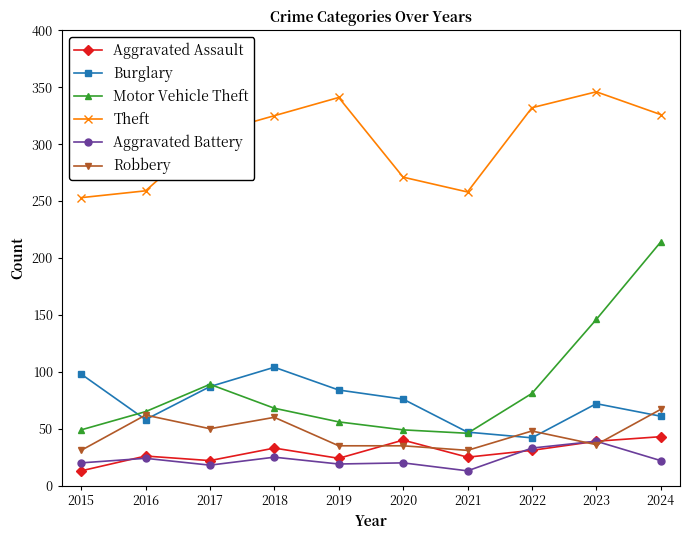

Is the value of Aggravated Assault at 2022 greater than the value of Aggravated Battery at 2024?

Yes